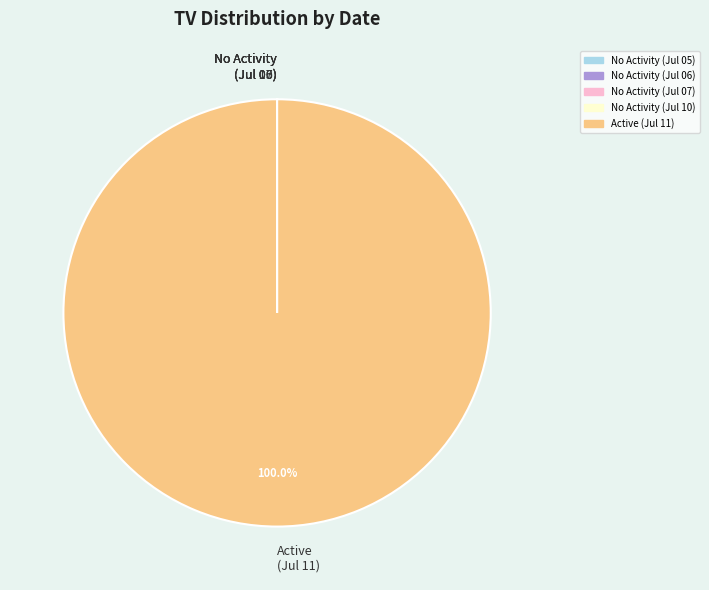

Which category accounts for the majority?

Active (Jul 11)